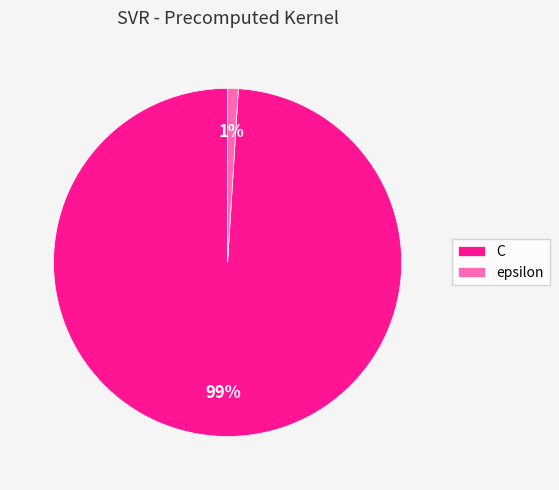

To the nearest percent, what is the average slice percentage?

50%